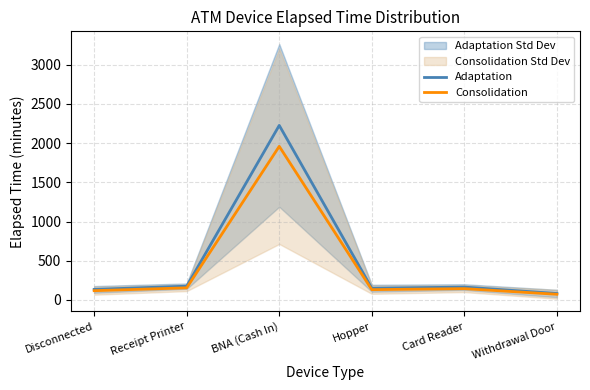

What is the difference between the maximum and minimum values in the Adaptation series?

2144.0